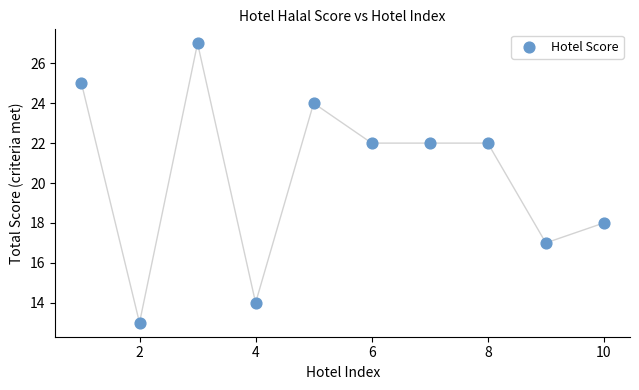

What is the average Y value?

20